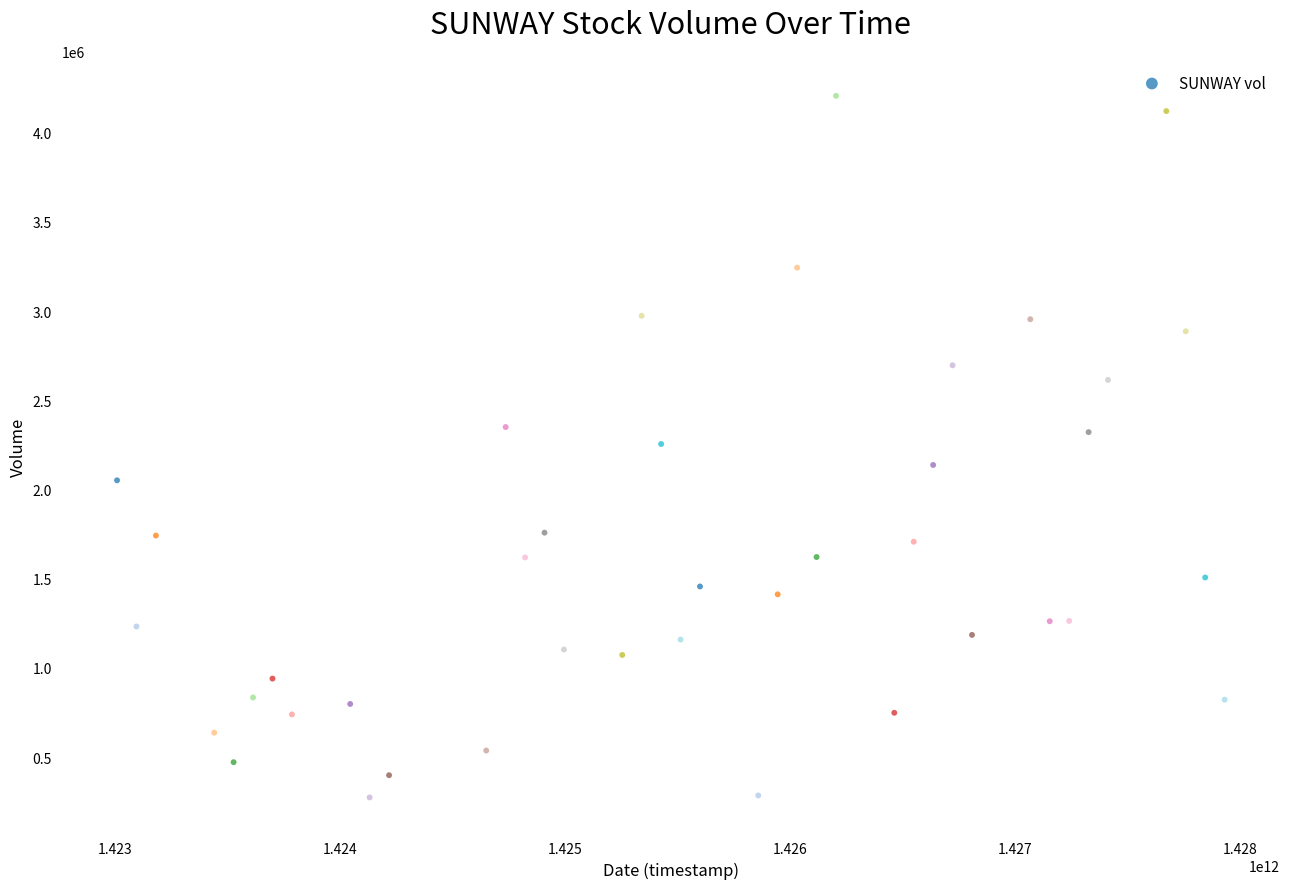

What is the range of Y values (max minus min)?

3930700